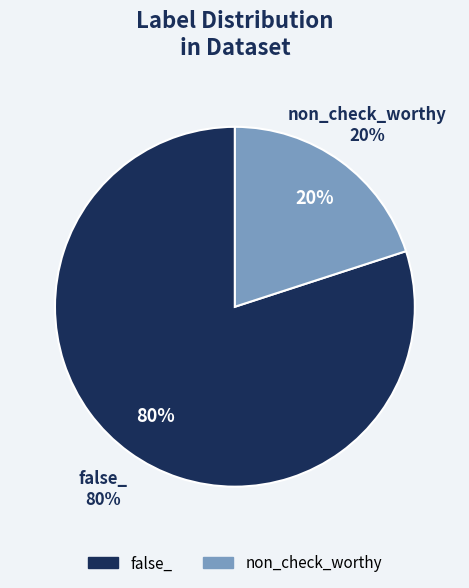

The false_ slice represents 65% of the pie. True or false?

False